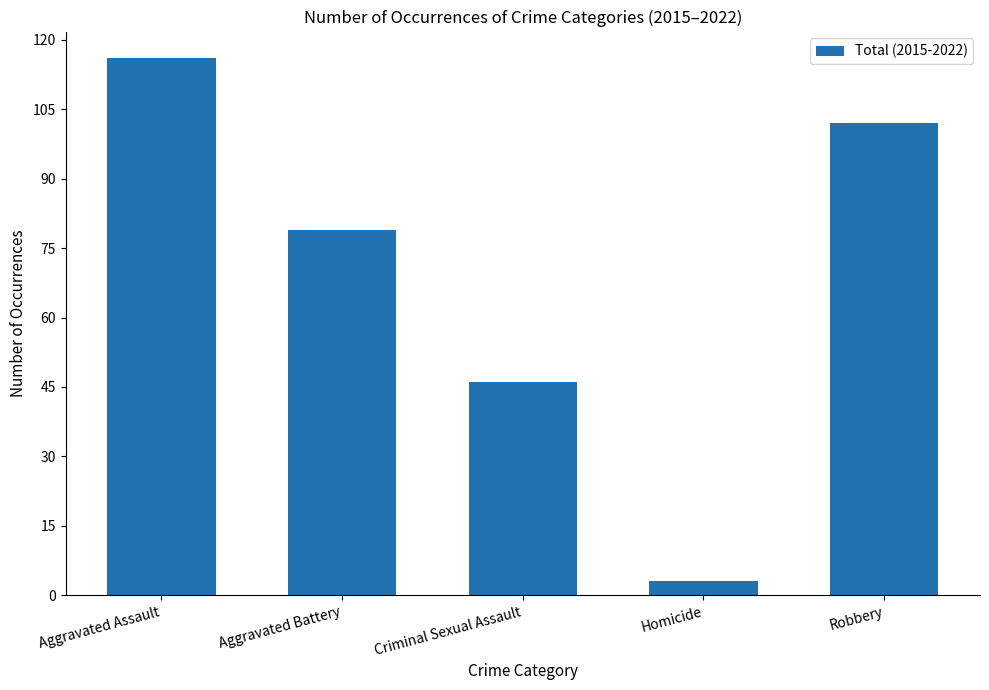

At which category does the chart reach its minimum across all series?

Homicide